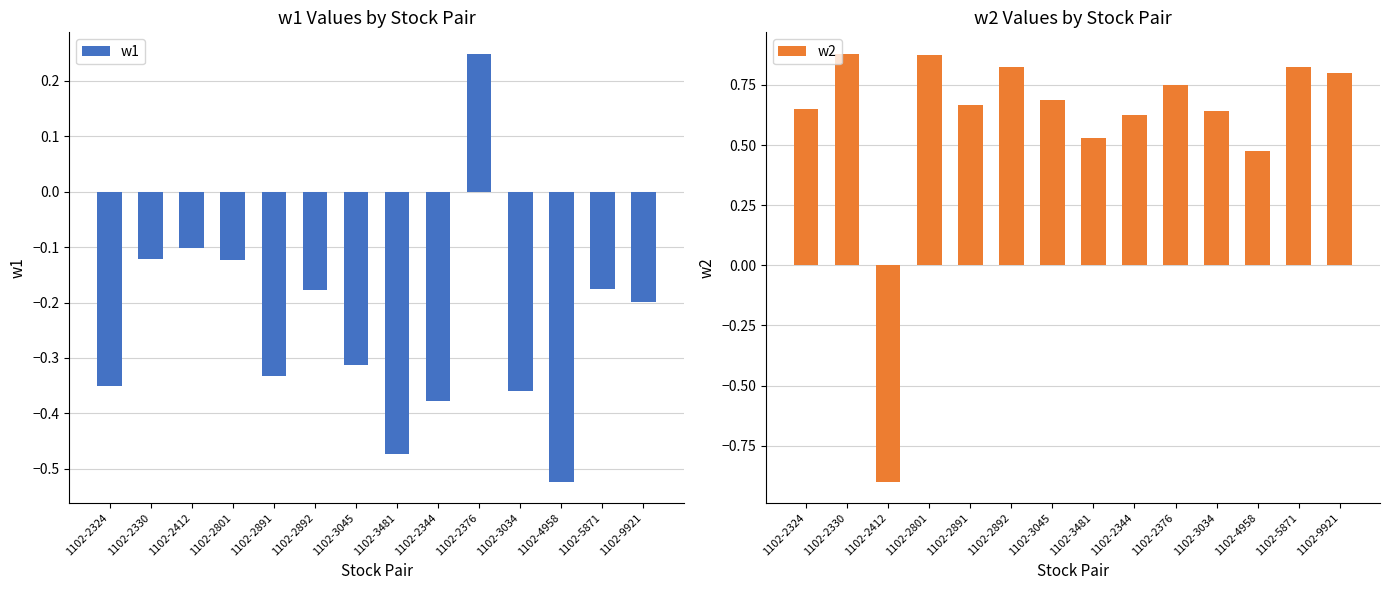

Where does the w2 series first go above 0?

1102-2324